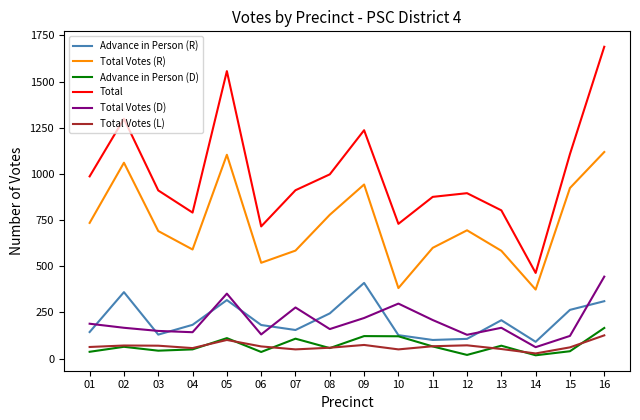

What is the difference between the maximum and minimum values in the Total Votes (L) series?

98